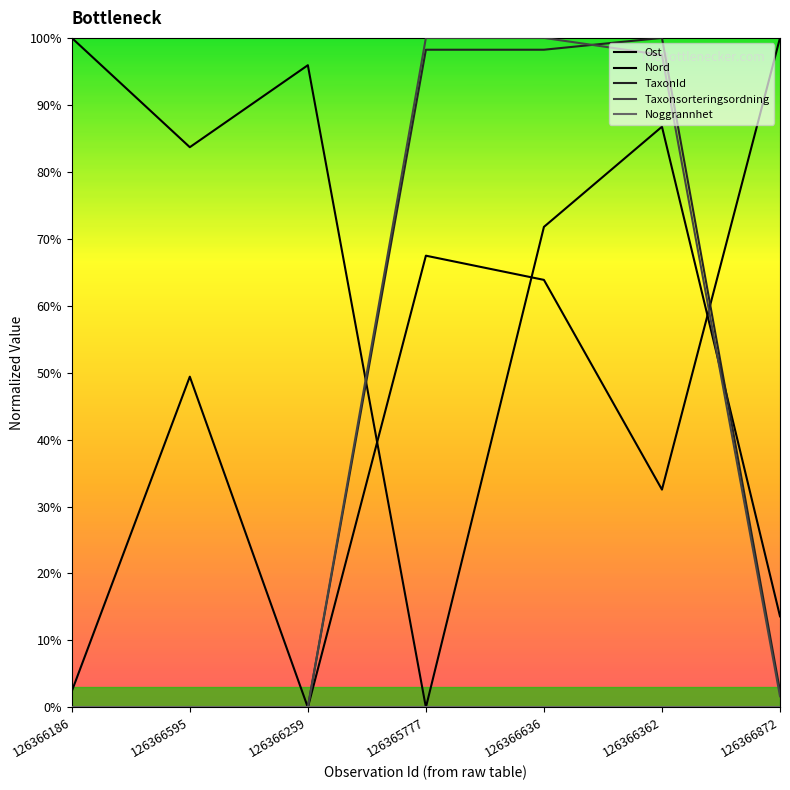

How many interior local peaks does the TaxonId series have?

1